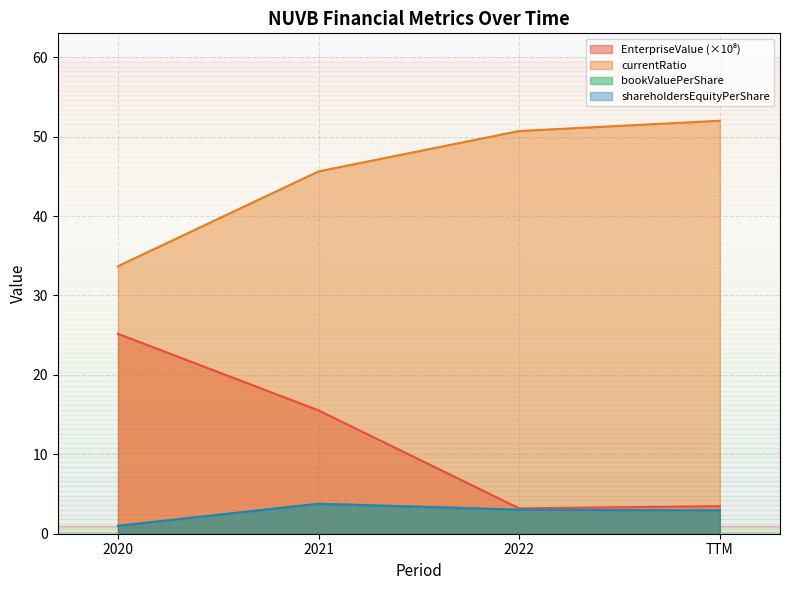

Reading right to left, what are all the values shown in this chart?

EnterpriseValue: 3.5	3.2	15.5	25.2
bookValuePerShare: 2.9	3.0	3.8	1.0
currentRatio: 52.0	50.7	45.6	33.7
shareholdersEquityPerShare: 2.9	3.0	3.8	1.0